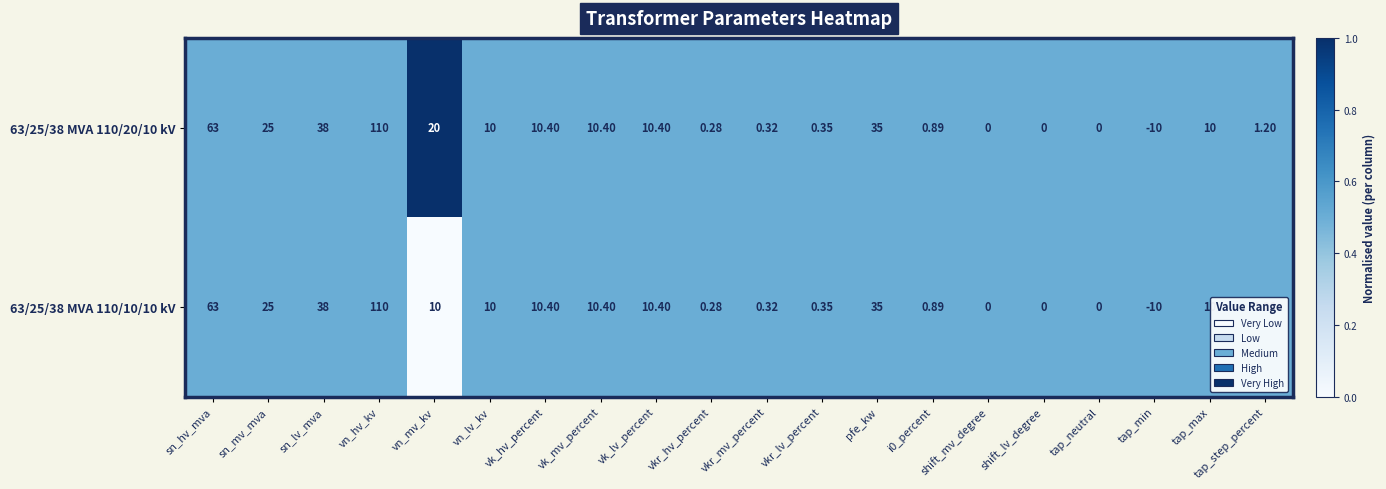

At which label is 63/25/38 MVA 110/10/10 kV closest to 50?

sn_lv_mva